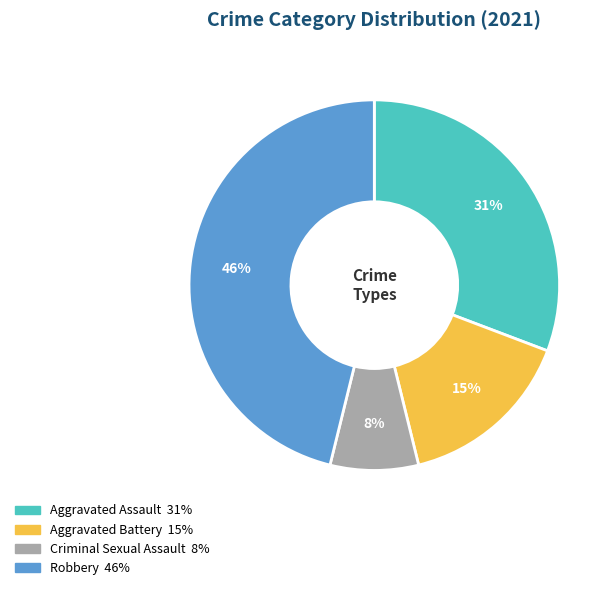

Between Robbery and Aggravated Battery, which is larger?

Robbery